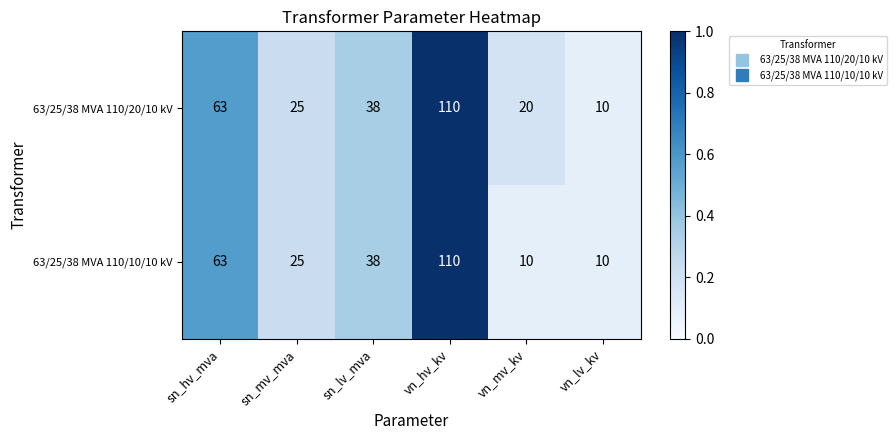

Between sn_mv_mva and vn_mv_kv, which series saw the biggest shift?

63/25/38 MVA 110/10/10 kV